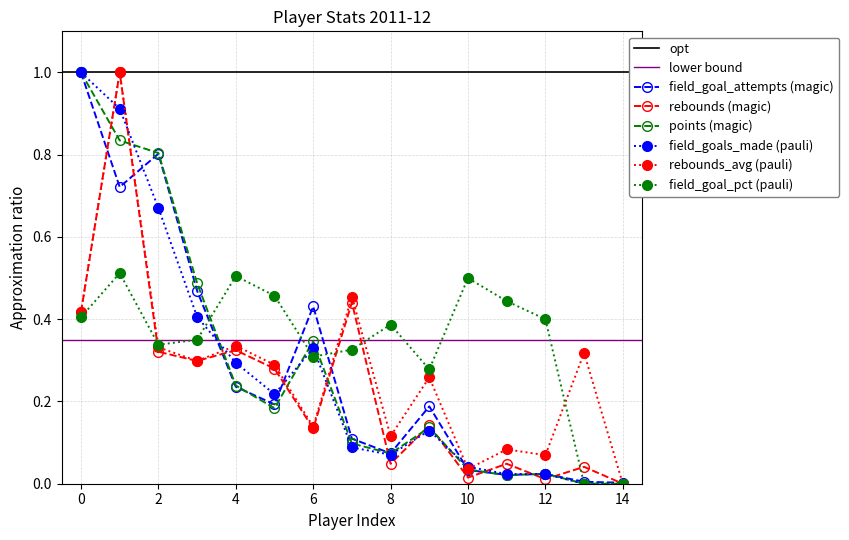

After their last crossing, which series has the higher values: rebounds_average or field_goal_percent?

rebounds_average